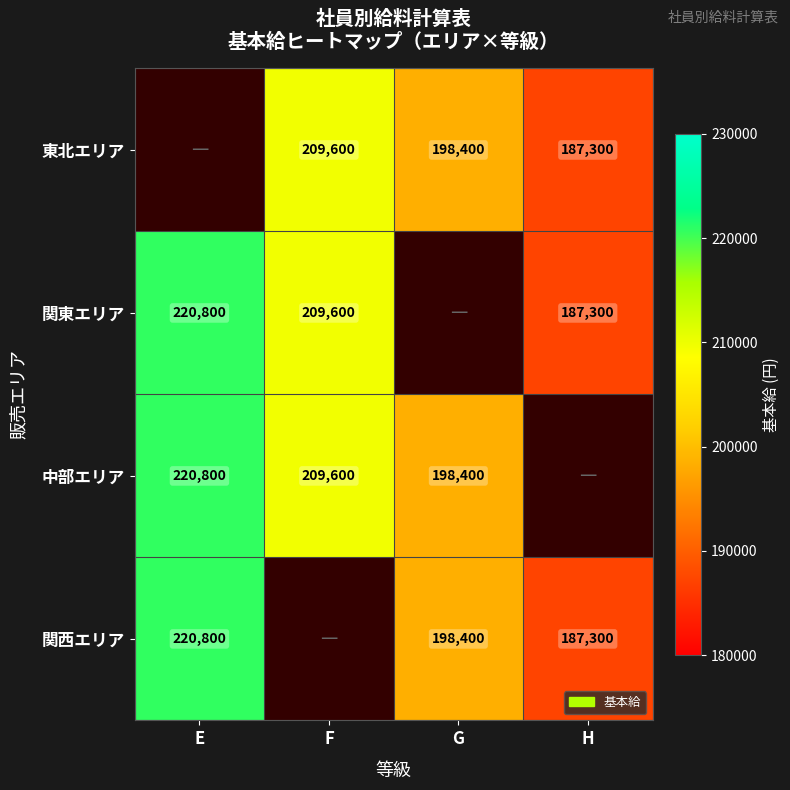

Is the value of 関東エリア at F greater than the value of 関西エリア at H?

Yes